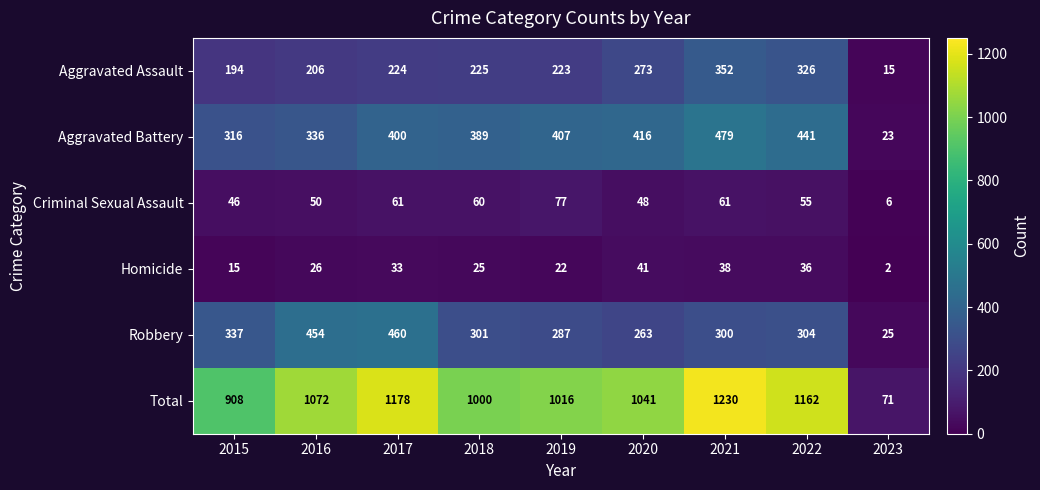

What is the difference between the Total values at 2023 and 2021?

1159